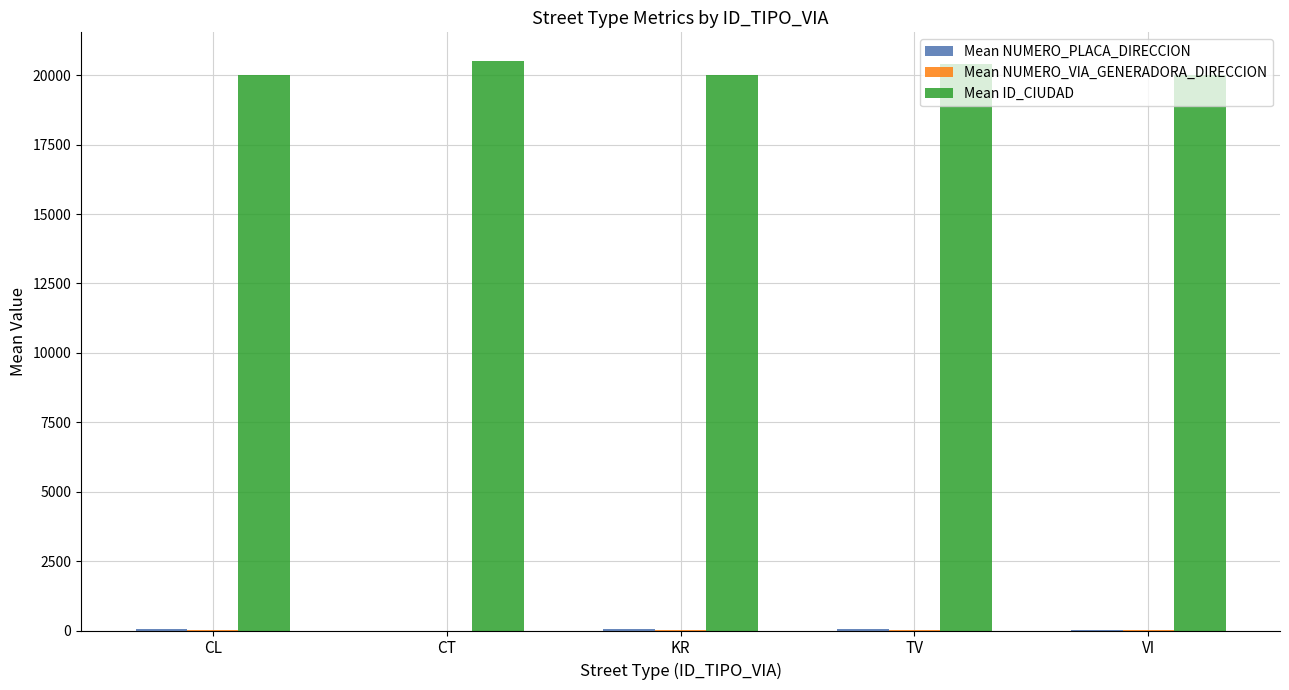

What is the maximum value shown in the chart?

20517.0